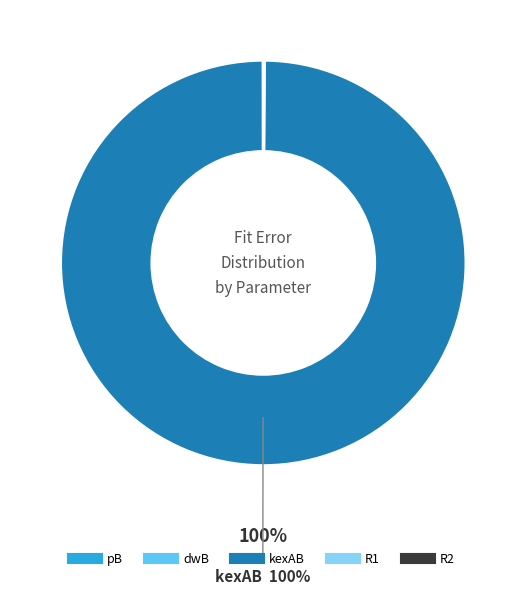

Which category has the biggest portion of the pie?

kexAB